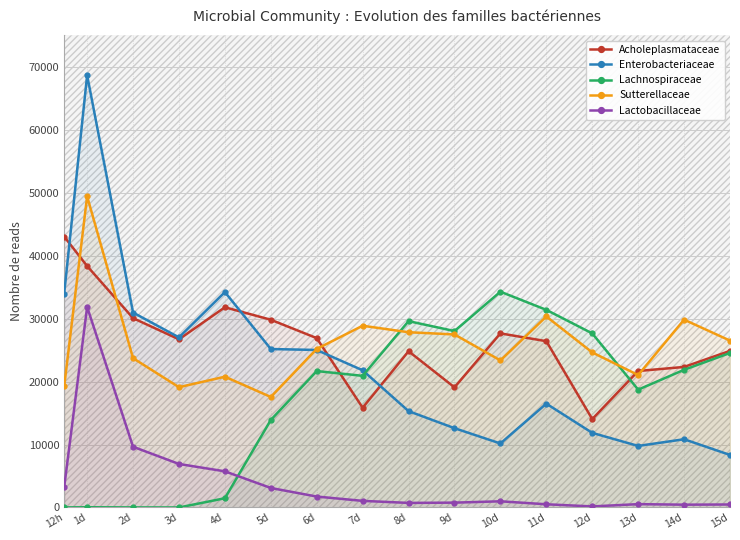

True or false: Sutterellaceae has more than 1 interior local peaks.

True